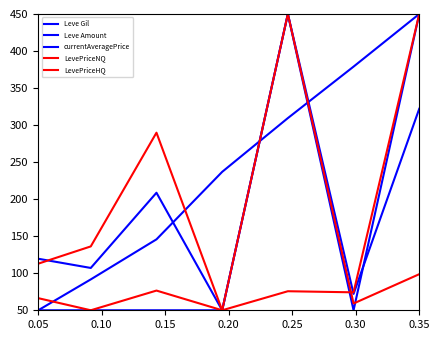

What is the value of the Leve Gil point at the 5th from the left?

309.5